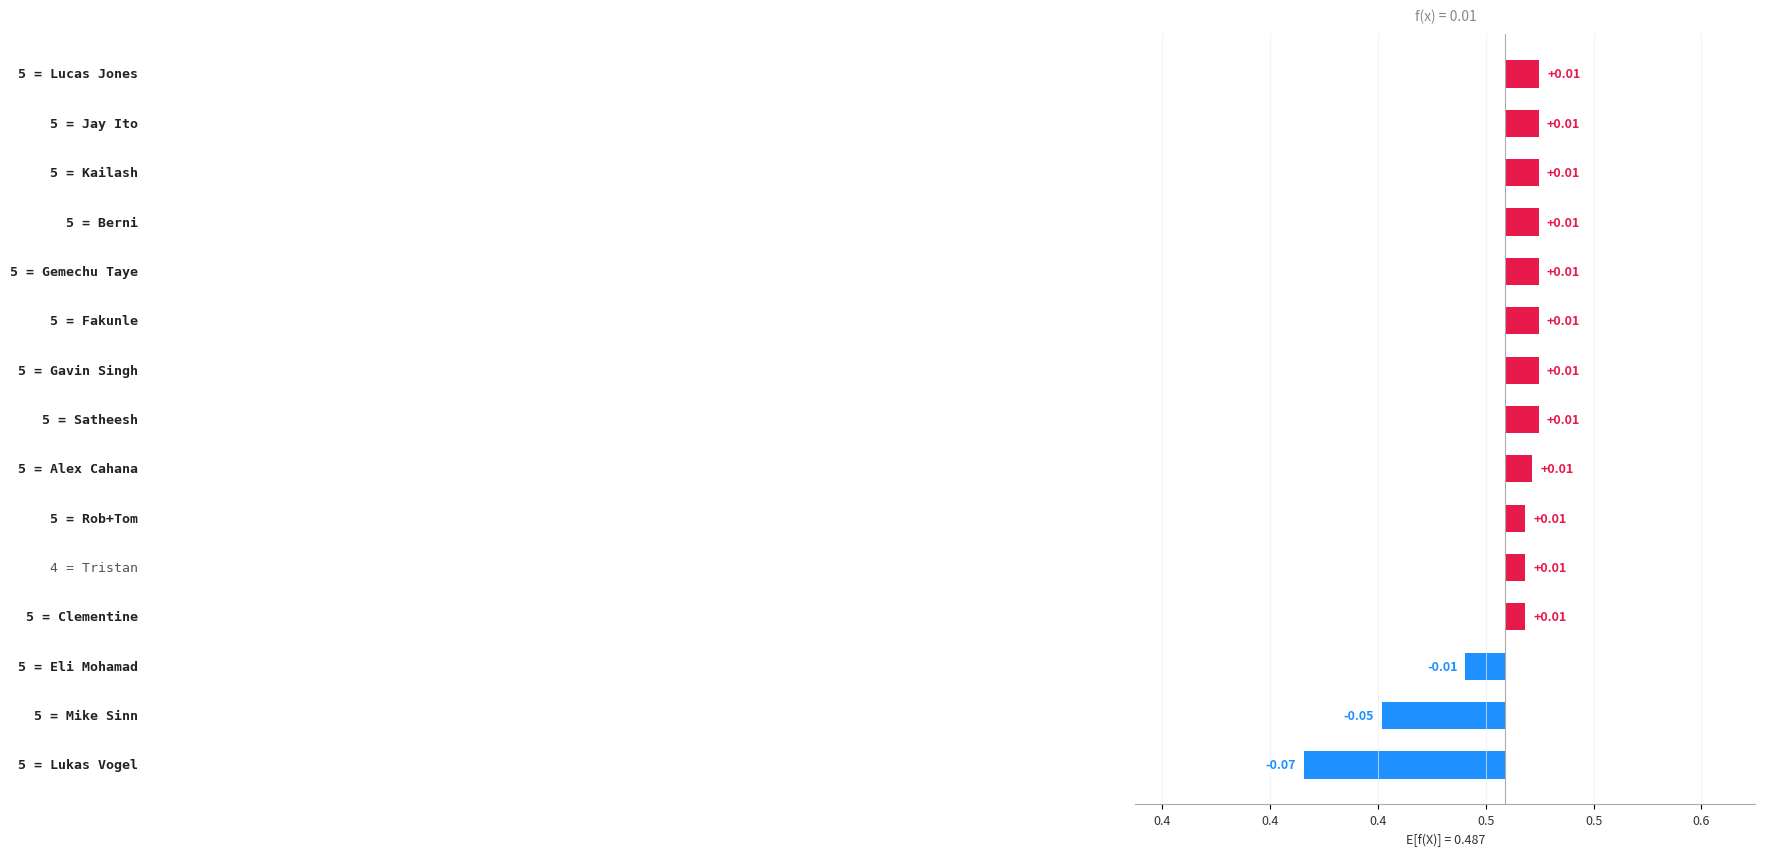

Where does the data first go above 0?

0.5